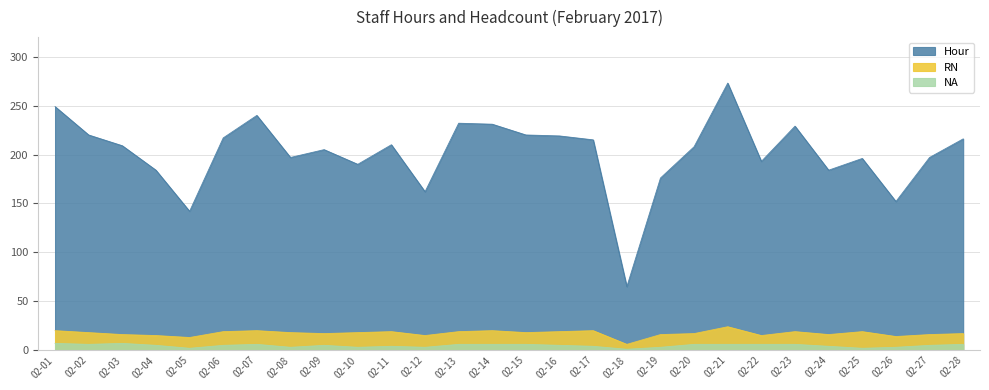

How many NA values are between 3 and 6?

23